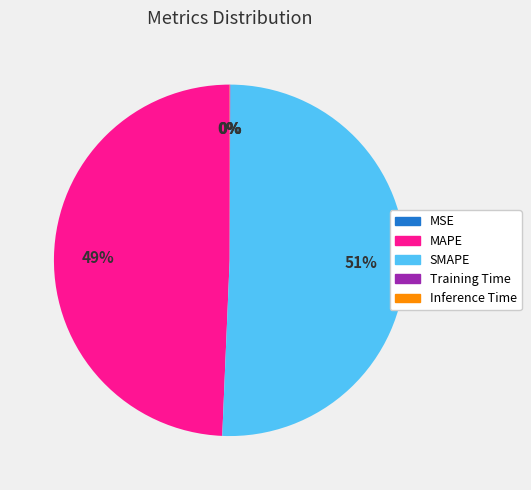

What is the largest slice in the pie chart?

SMAPE